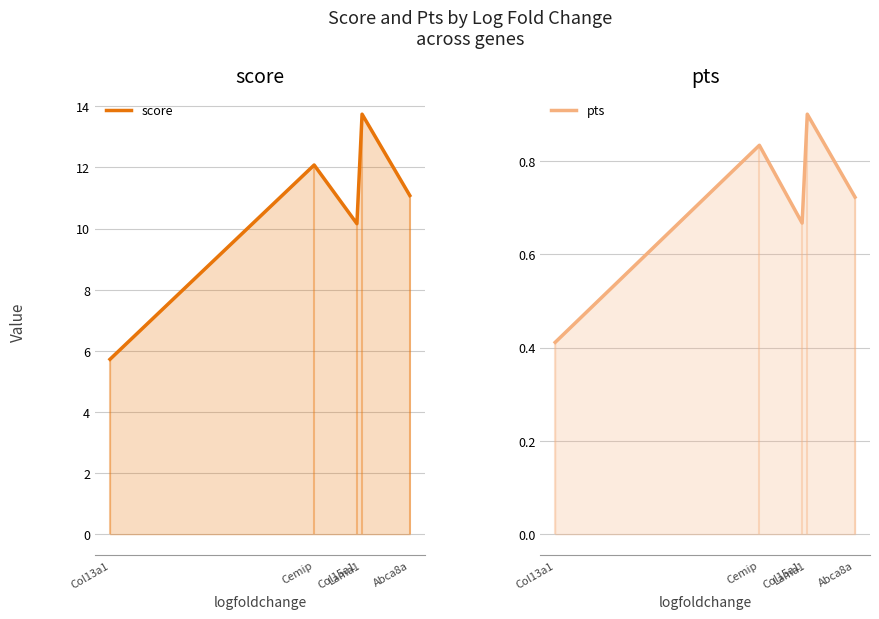

What is the label of the 2nd point from the right?

Lama1